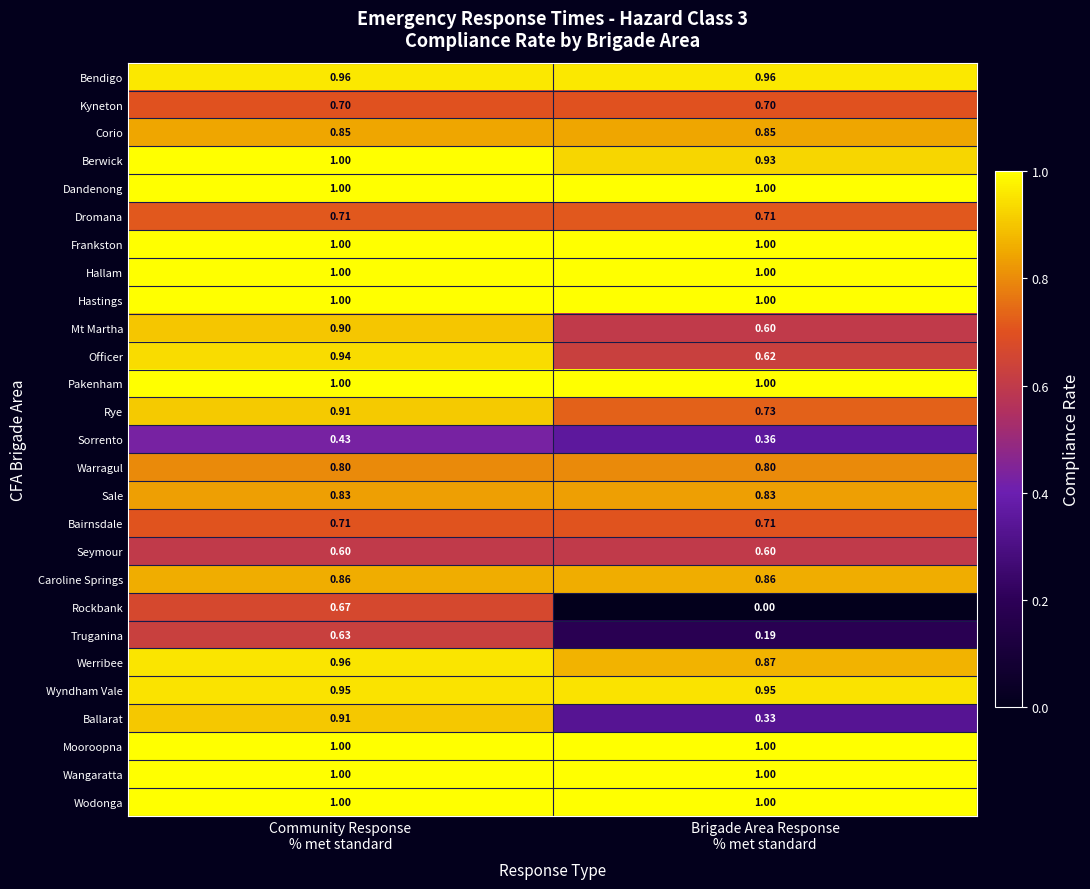

What is the difference between the highest and lowest values at Community Response
% met standard?

0.6